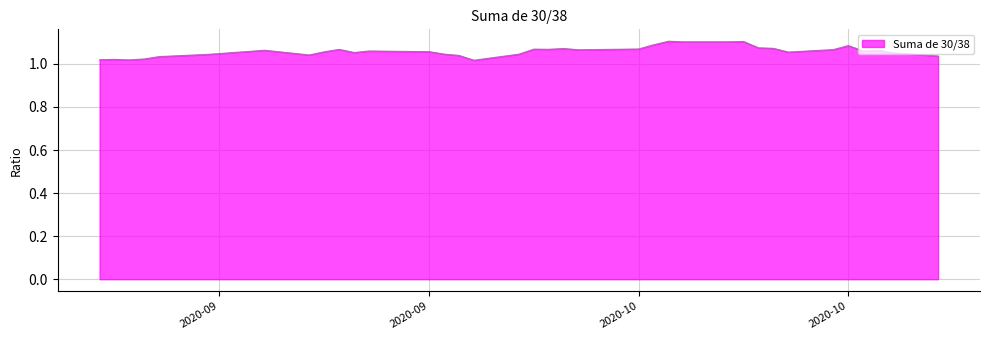

True or false: there are more than 1 points higher than both neighbors.

True